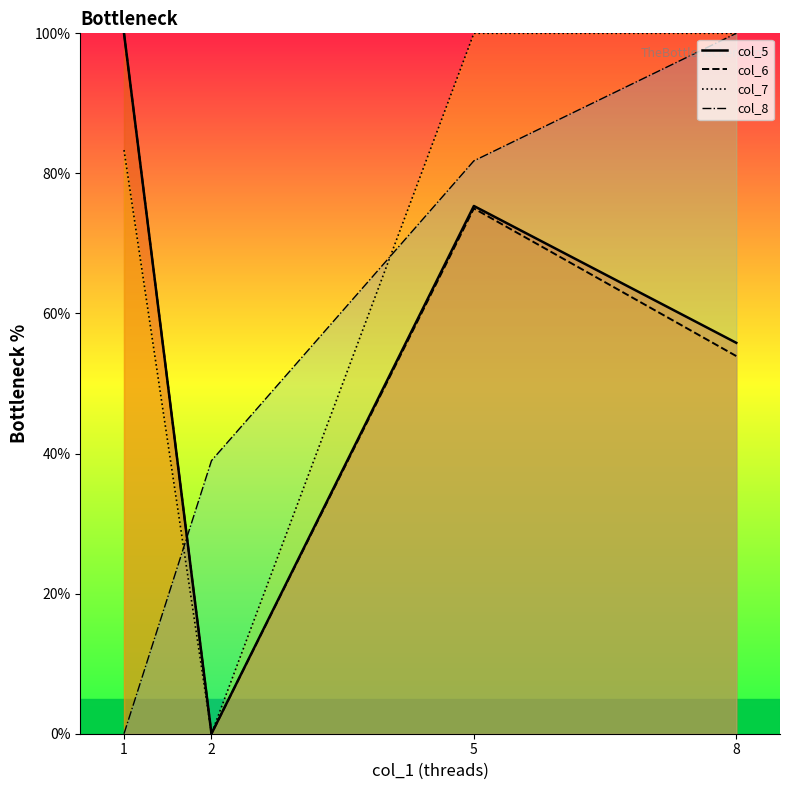

What is the value of the col_7 line point at the 4th from the left?

100.0